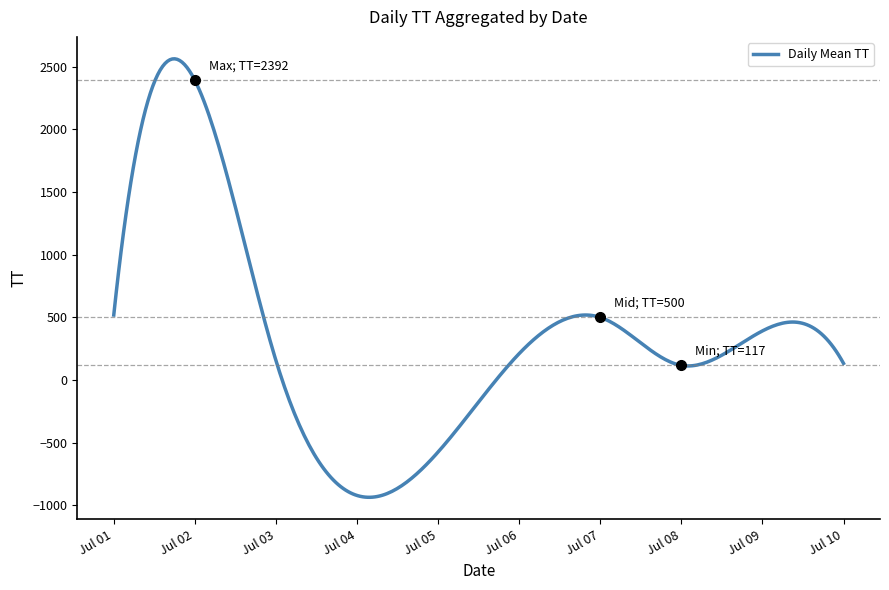

What is the difference between the maximum and minimum values?

3499.2